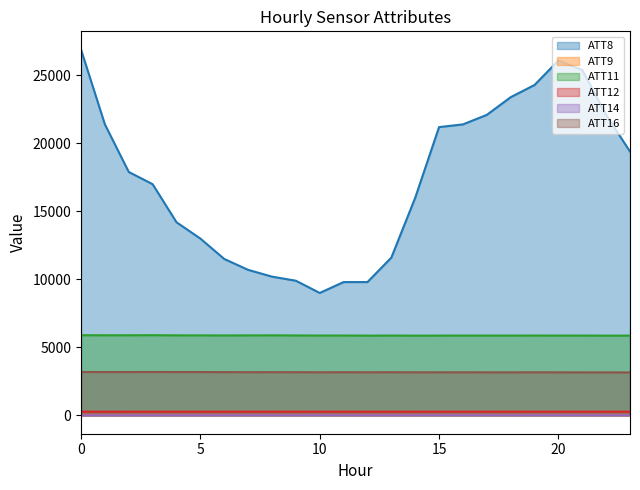

True or false: ATT8 and ATT16 cross at least once.

False